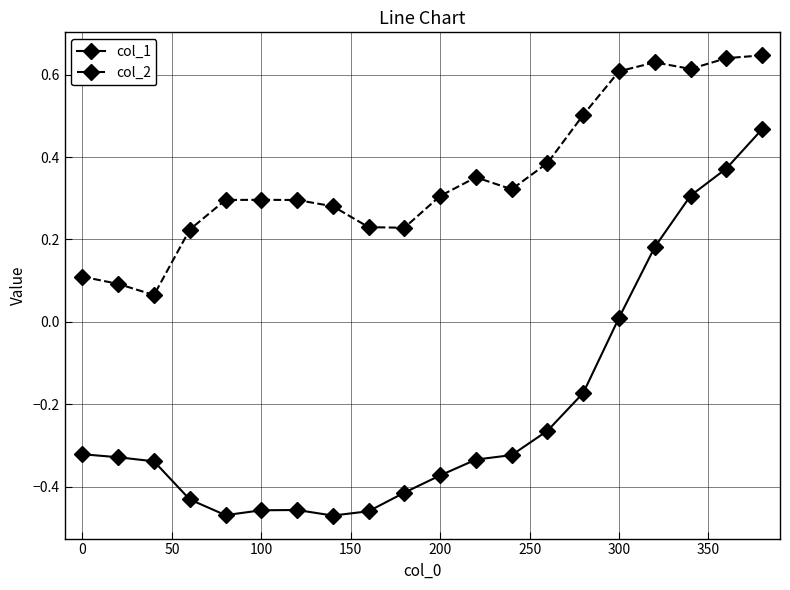

List the series in order of their peak value, lowest first.

col_1, col_2